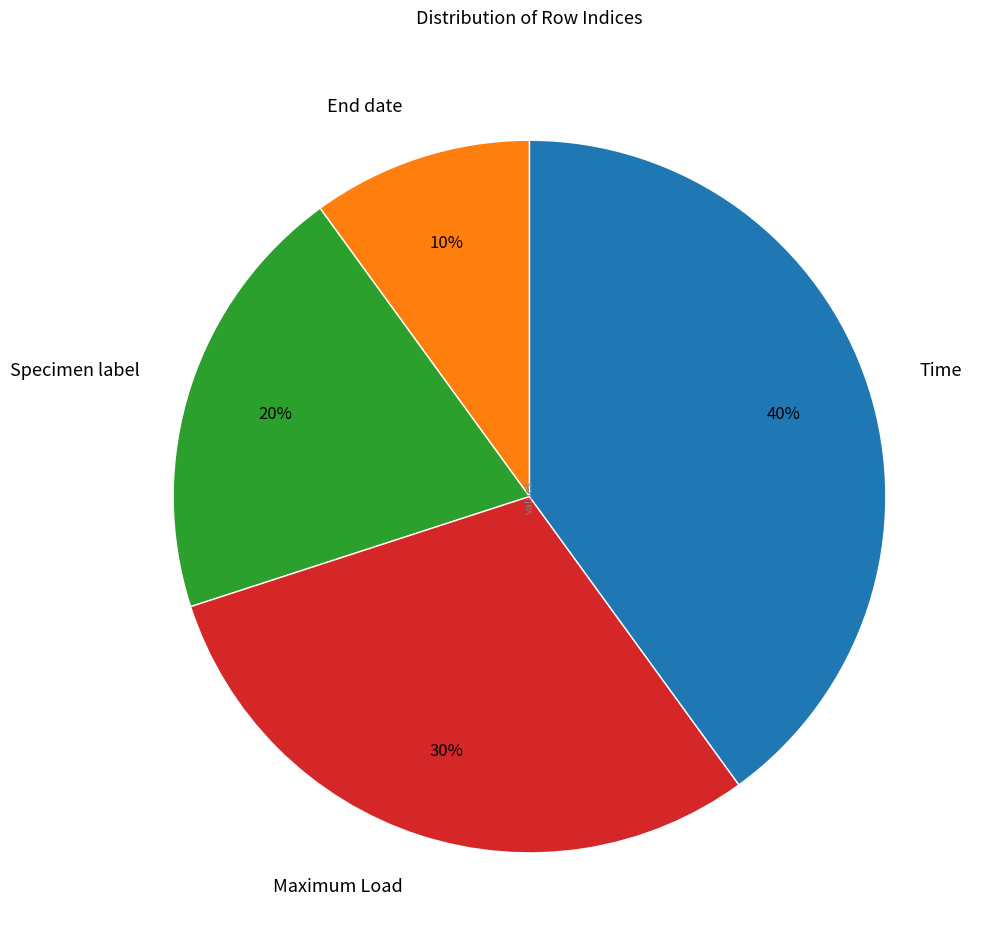

Combined, do End date and Maximum Load account for over 50%?

No